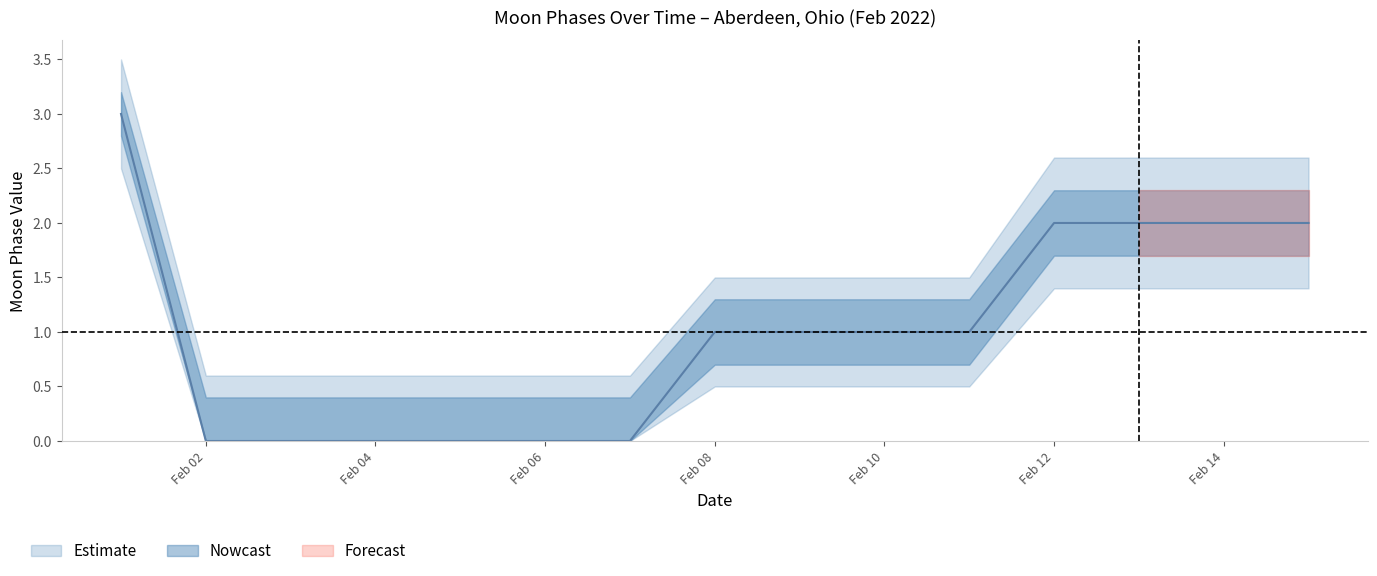

At how many categories does at least one series exceed 2?

5